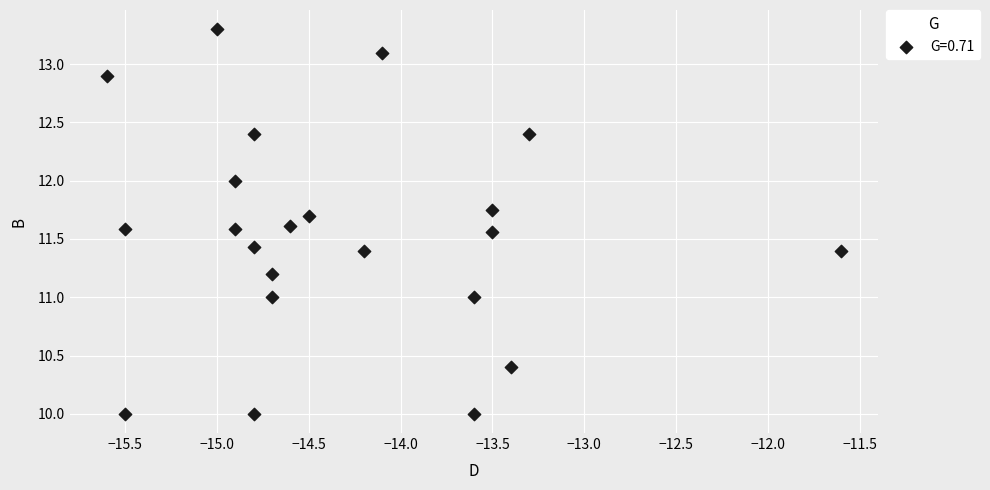

What is the range of X values (max minus min)?

4.0